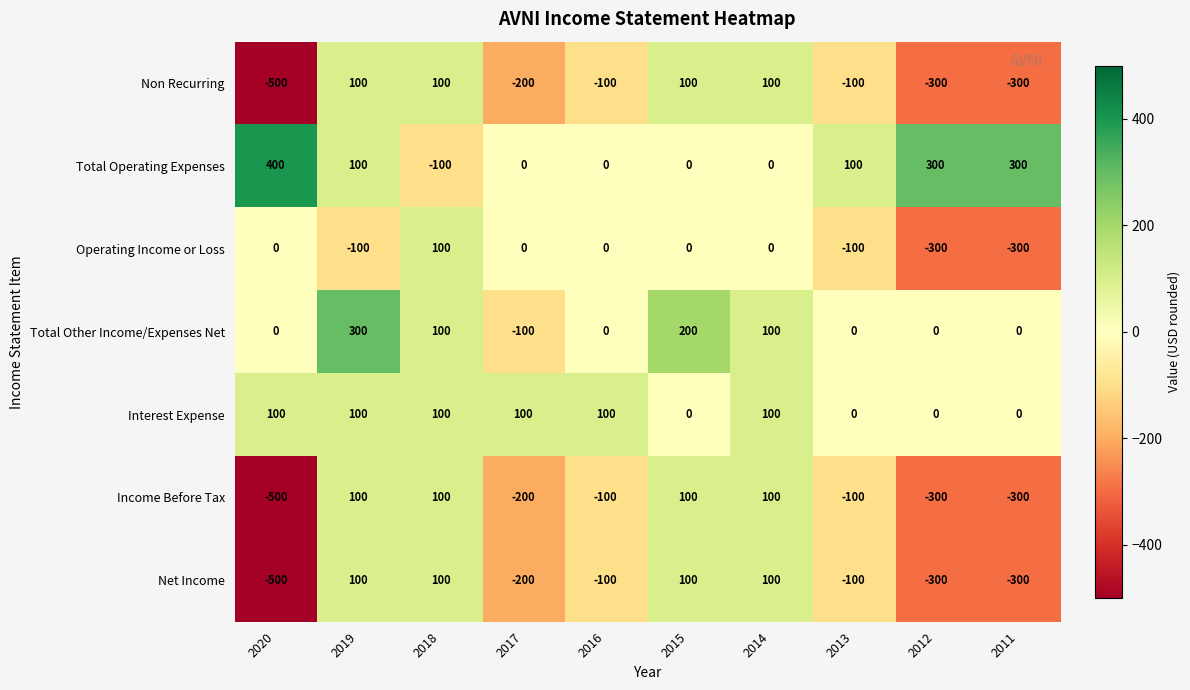

At which category is the sum across all series the highest?

2019